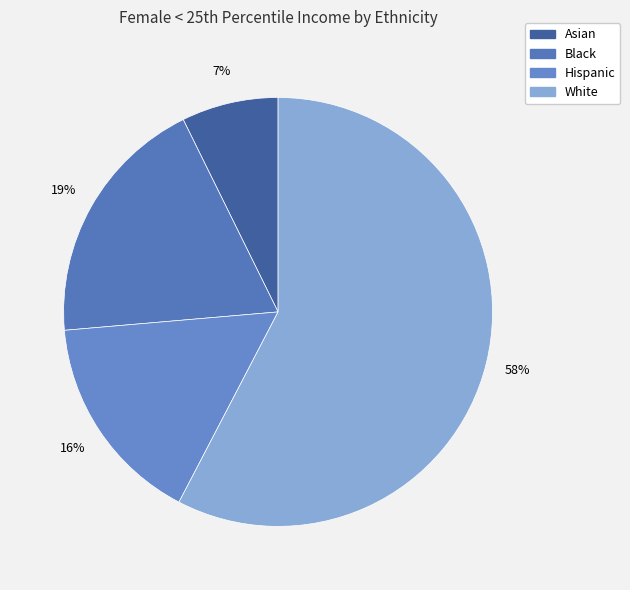

What percentage is the Black slice, to the nearest percent?

19%